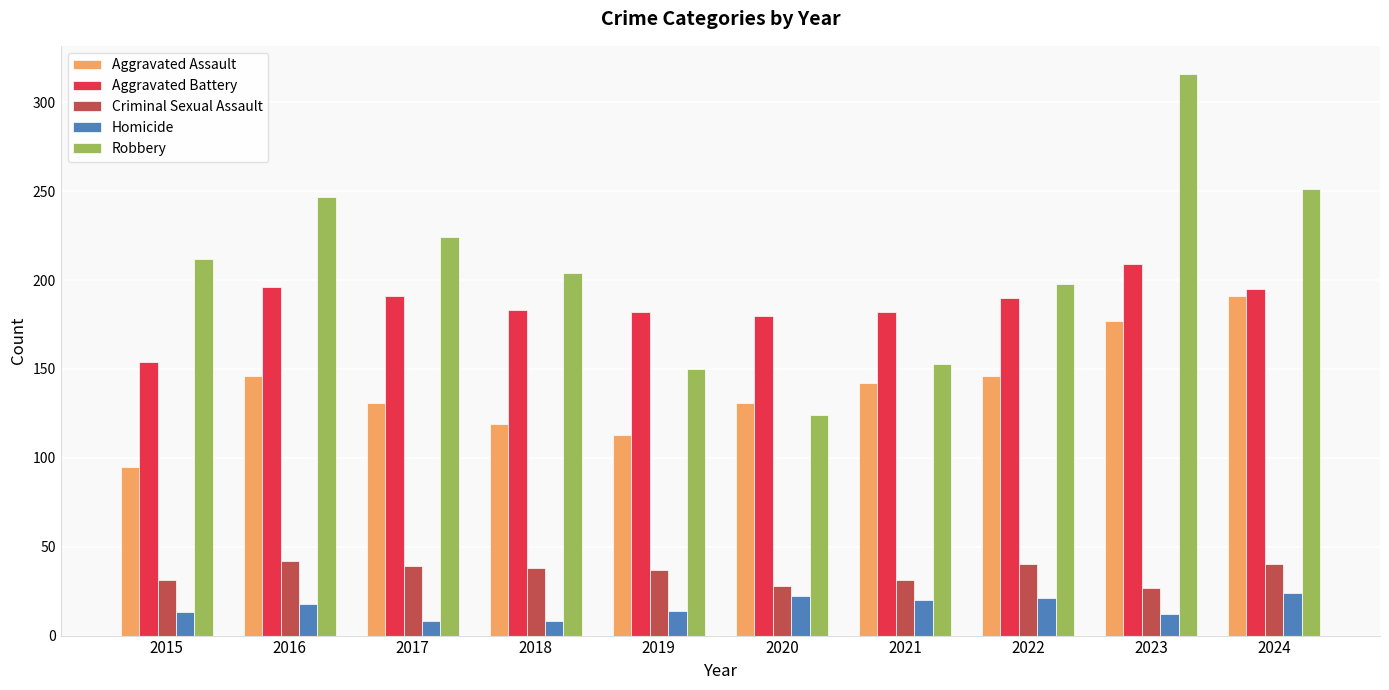

What is the total value across all series at 2018?

552